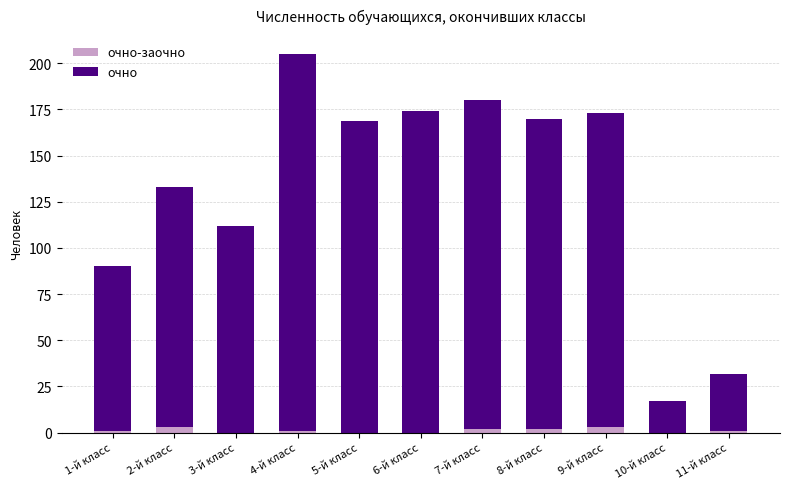

At which category is the sum across all series the highest?

4-й класс